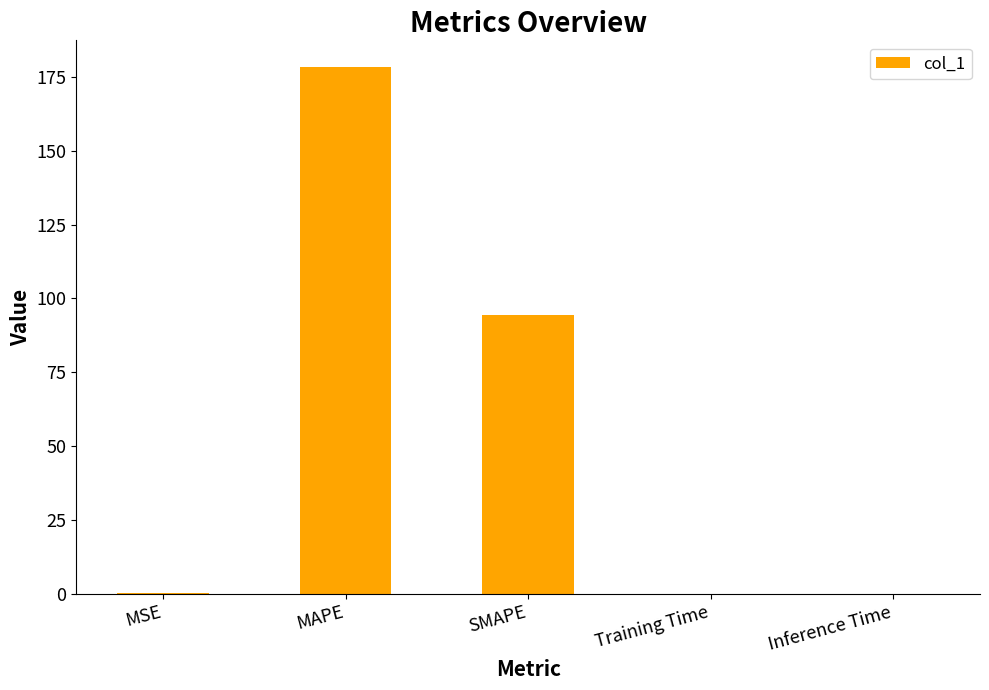

What is the approximate value at SMAPE?

94.3